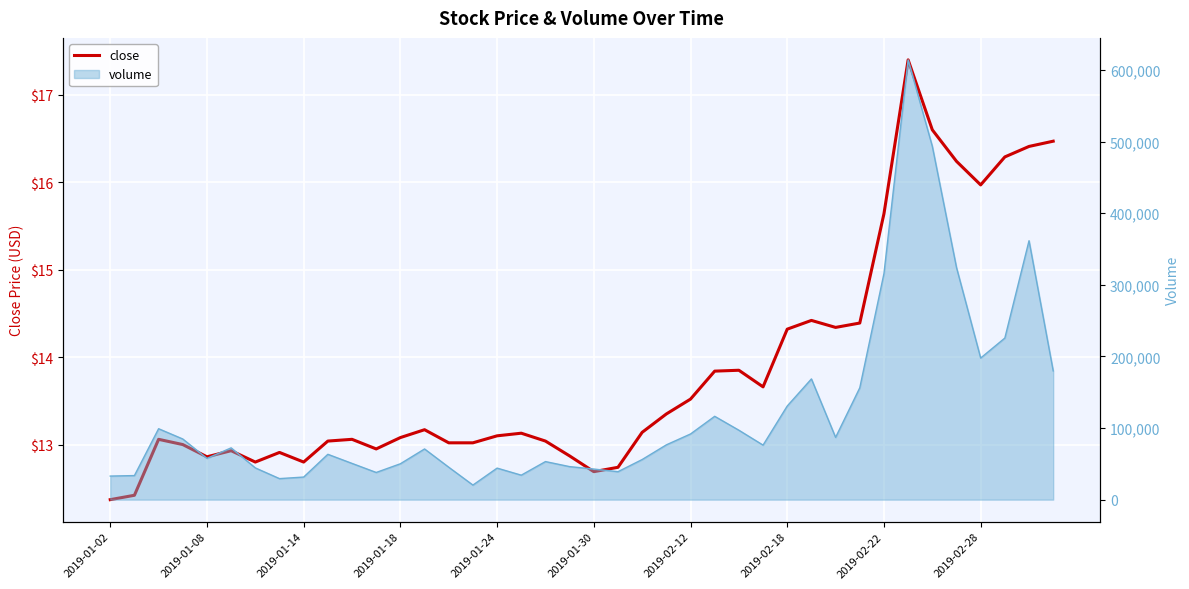

Reading left to right, list all the values displayed in this chart.

12.4	12.4	13.1	13.0	12.9	12.9	12.8	12.9	12.8	13.0	13.1	12.9	13.1	13.2	13.0	13.0	13.1	13.1	13.0	12.9	12.7	12.7	13.1	13.3	13.5	13.8	13.8	13.7	14.3	14.4	14.3	14.4	15.6	17.4	16.6	16.2	16.0	16.3	16.4	16.5